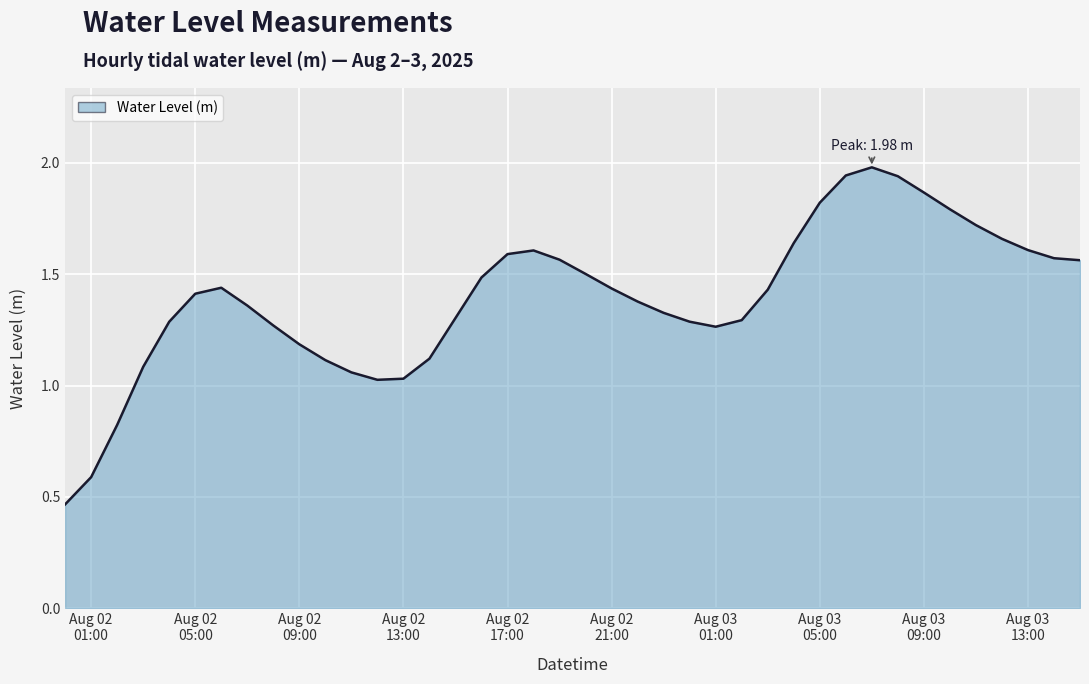

What is the difference between the maximum and minimum values?

1.5